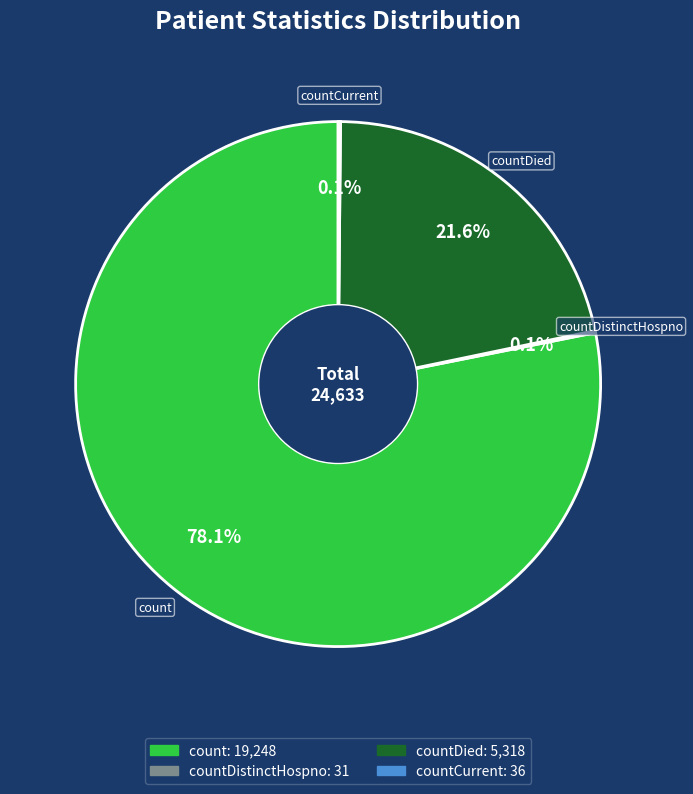

Combined, do countDied and count account for over 50%?

Yes